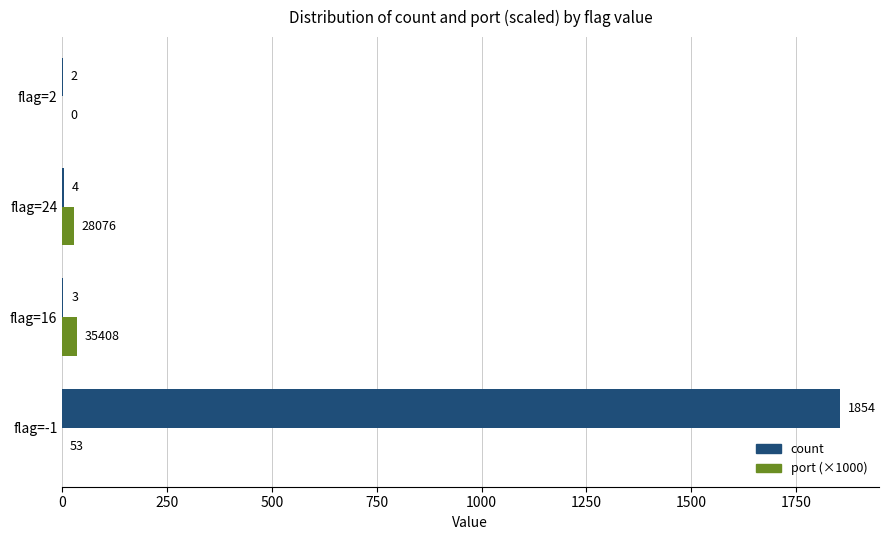

Between flag=-1 and flag=2, which series saw the biggest shift?

count